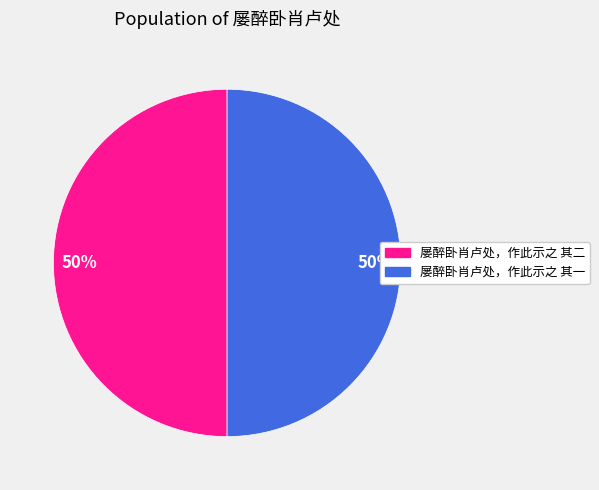

How many slices are in this pie chart?

2